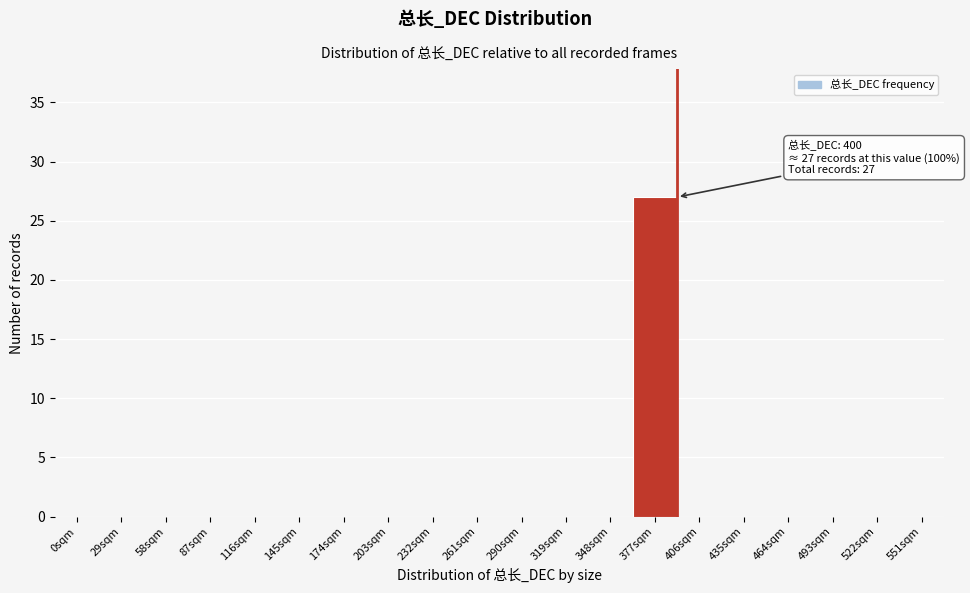

Reading left to right, what are all the values shown in this chart?

0sqm=0	29sqm=0	58sqm=0	87sqm=0	116sqm=0	145sqm=0	174sqm=0	203sqm=0	232sqm=0	261sqm=0	290sqm=0	319sqm=0	348sqm=0	377sqm=27	406sqm=0	435sqm=0	464sqm=0	493sqm=0	522sqm=0	551sqm=0